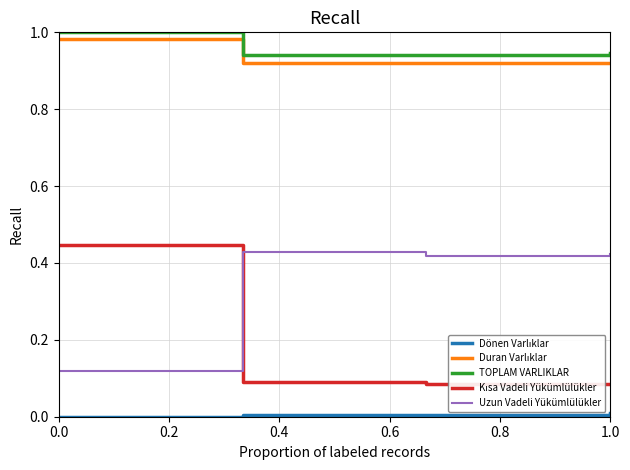

True or false: Duran Varlıklar and TOPLAM VARLIKLAR intersect in this chart.

False